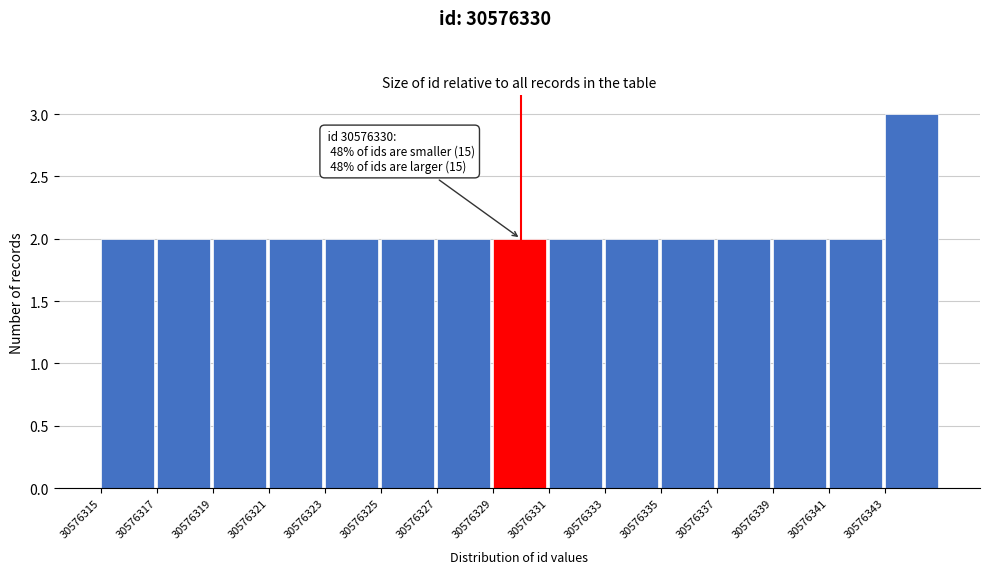

Over which range of the x-axis is the bar tallest?

30576343 to 30576345